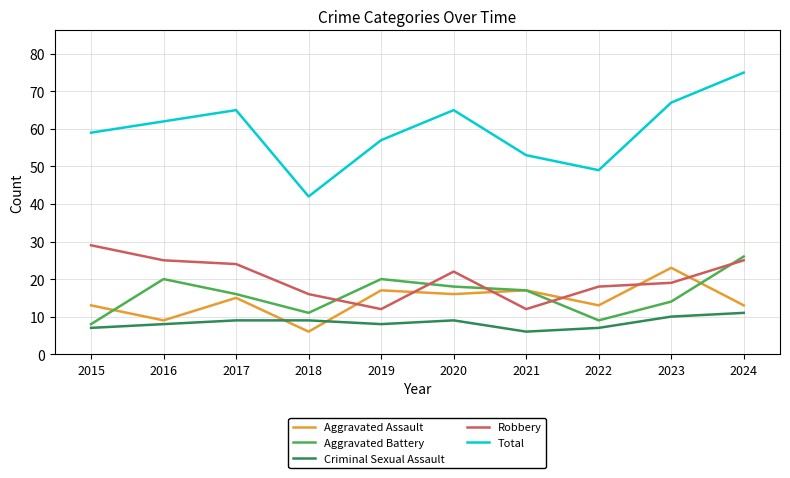

Reading left to right, list all the values displayed in this chart.

Aggravated Assault: 13	9	15	6	17	16	17	13	23	13
Aggravated Battery: 8	20	16	11	20	18	17	9	14	26
Criminal Sexual Assault: 7	8	9	9	8	9	6	7	10	11
Robbery: 29	25	24	16	12	22	12	18	19	25
Total: 59	62	65	42	57	65	53	49	67	75